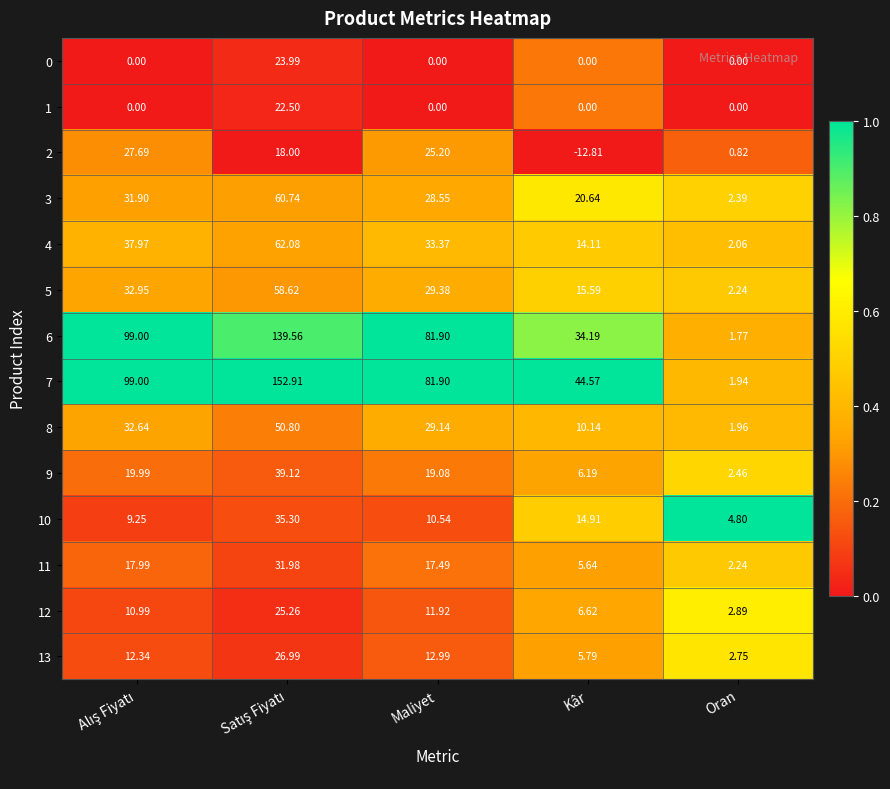

Which label corresponds to the smallest value in the chart?

Kâr